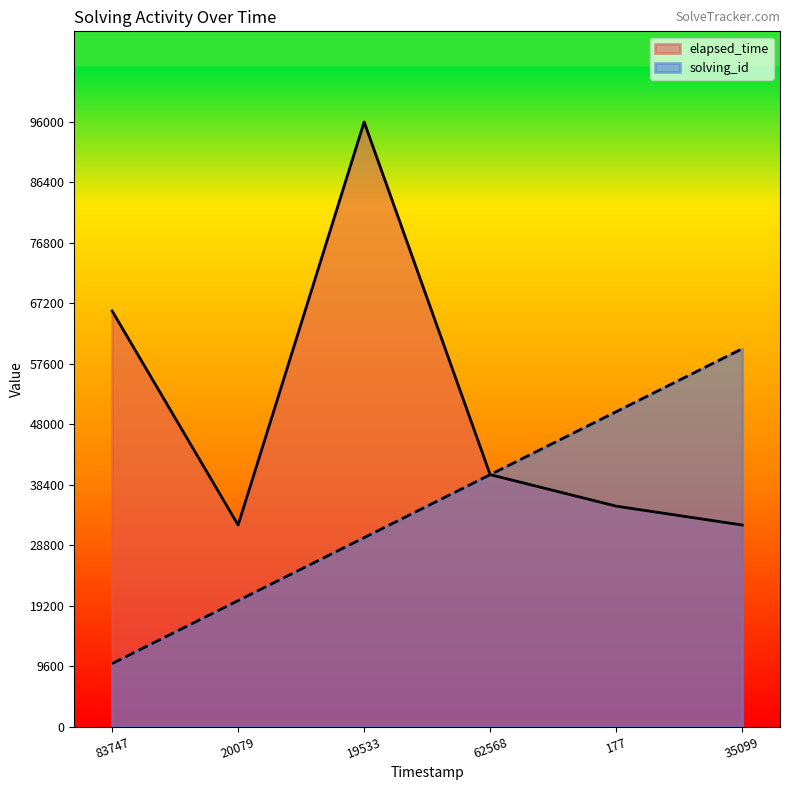

How many interior local peaks does the elapsed_time series have?

1